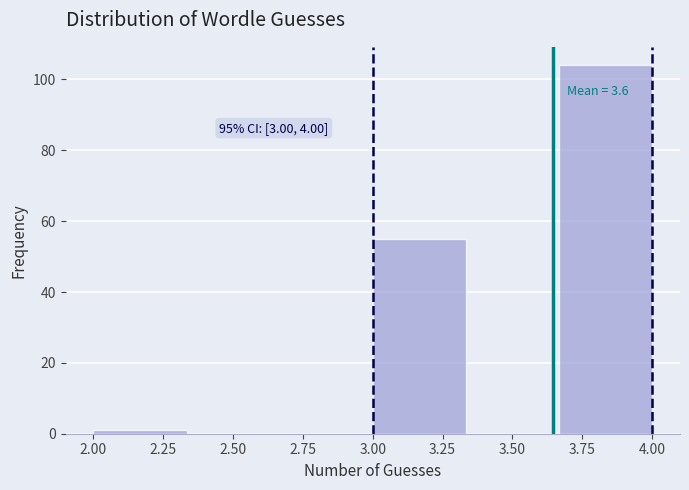

Over which range of the x-axis is the bar tallest?

3.65 to 4.00